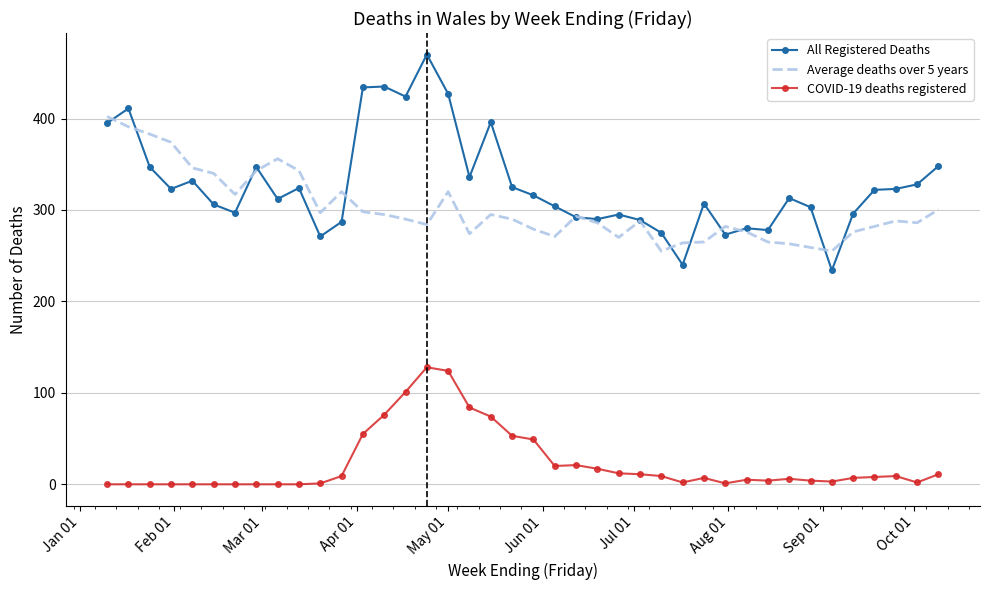

Count the number of categories in the chart.

40